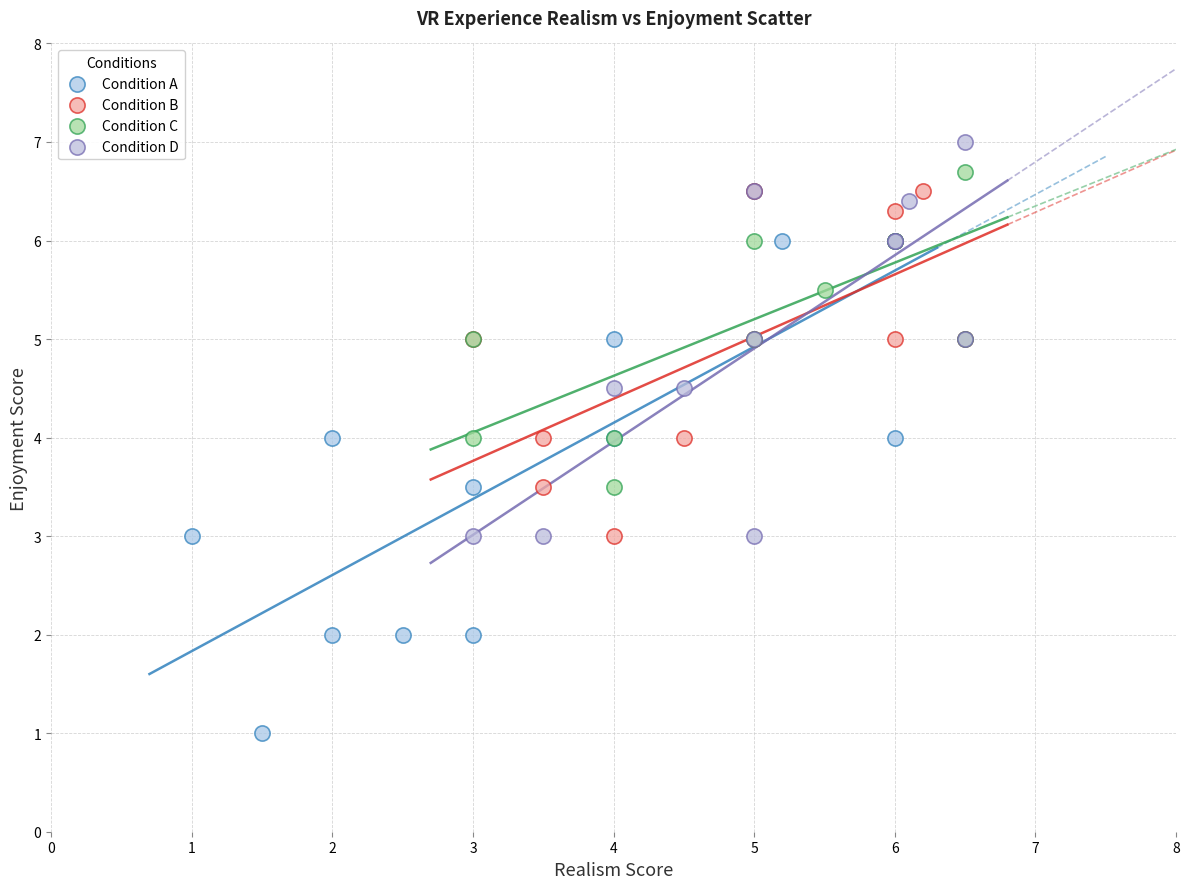

Which series has the largest Y range (max minus min)?

Condition A